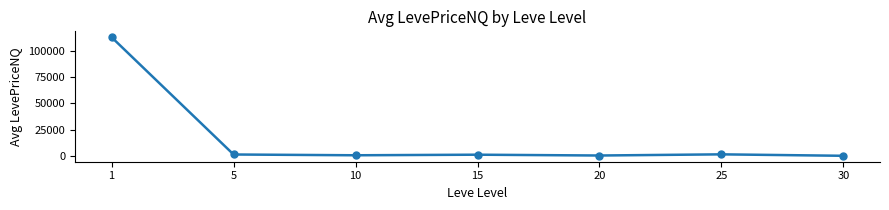

What is the average value?

17035.8